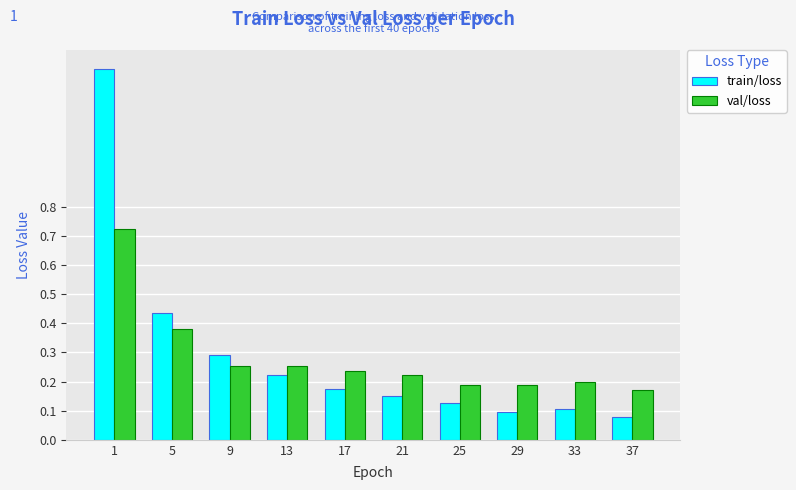

At 25, list the series in order from smallest to largest.

train/loss, val/loss